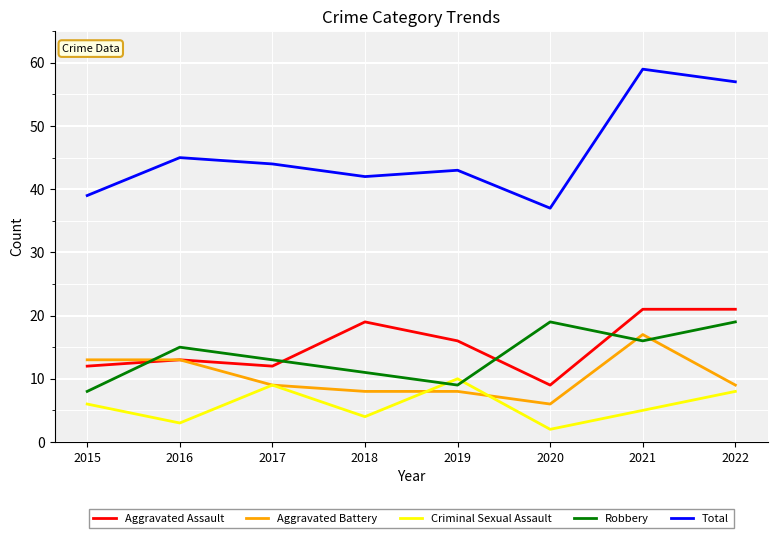

Rank the series by their maximum value, from highest to lowest.

Total, Aggravated Assault, Robbery, Aggravated Battery, Criminal Sexual Assault